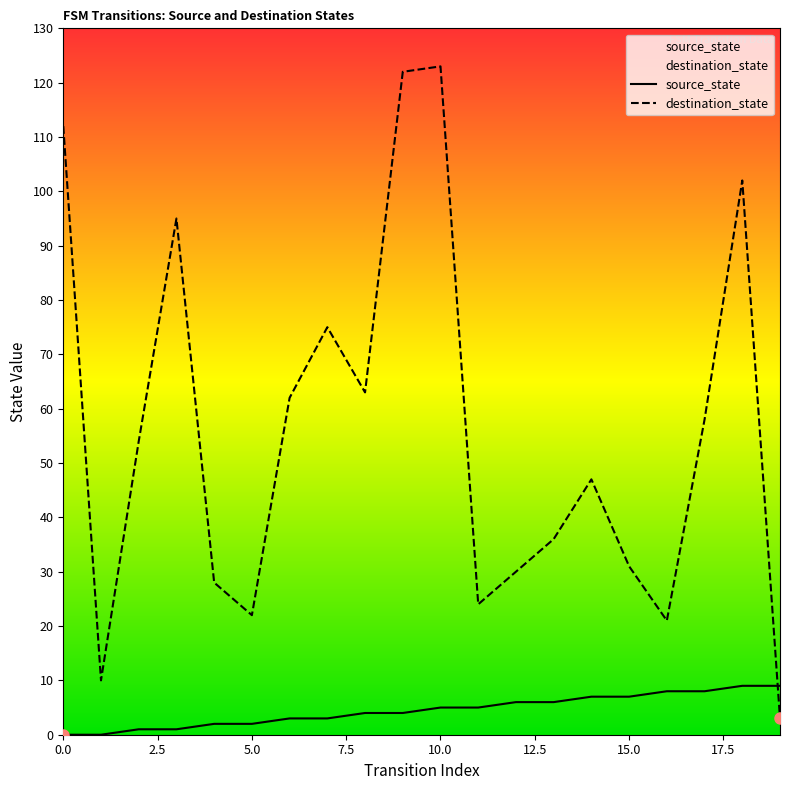

Reading left to right, list all the values displayed in this chart.

source_state: 0	0	1	1	2	2	3	3	4	4	5	5	6	6	7	7	8	8	9	9
destination_state: 112	10	54	95	28	22	62	75	63	122	123	24	30	36	47	31	21	58	102	3